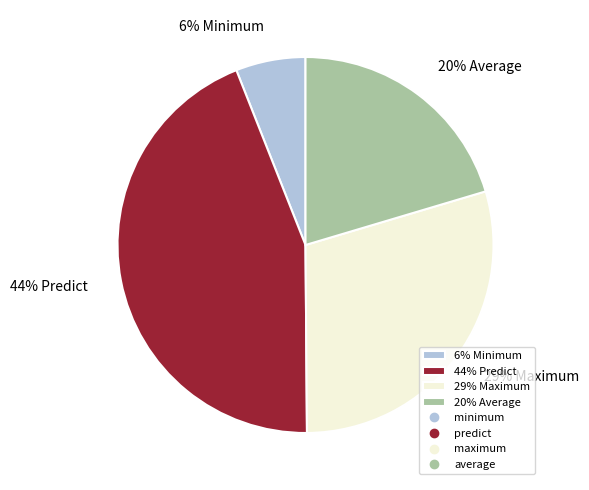

Combined, do 6% Minimum and 29% Maximum account for over 50%?

No